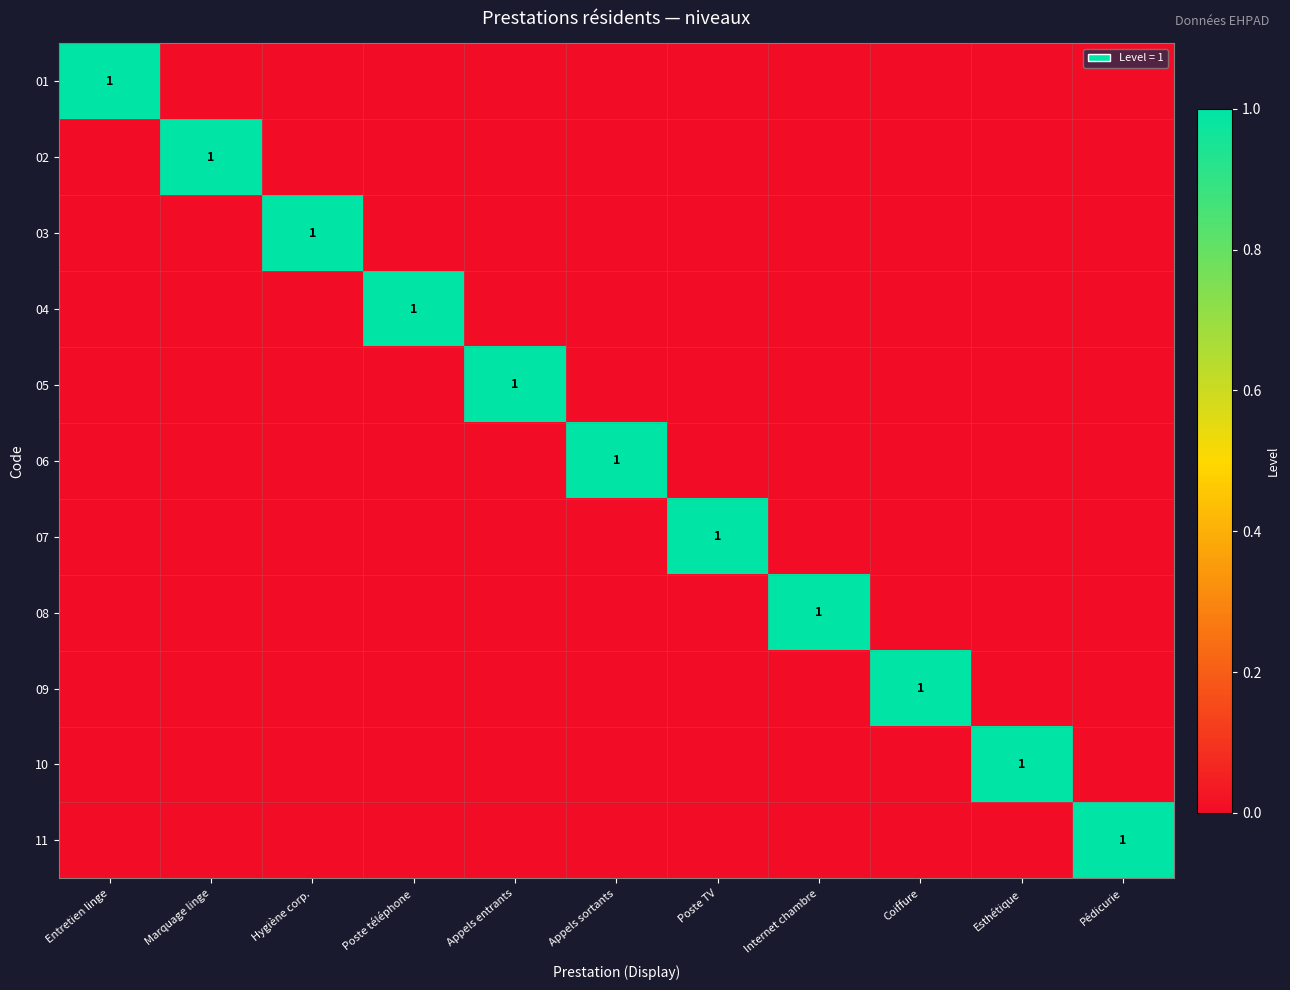

How many data points does each series have?

11